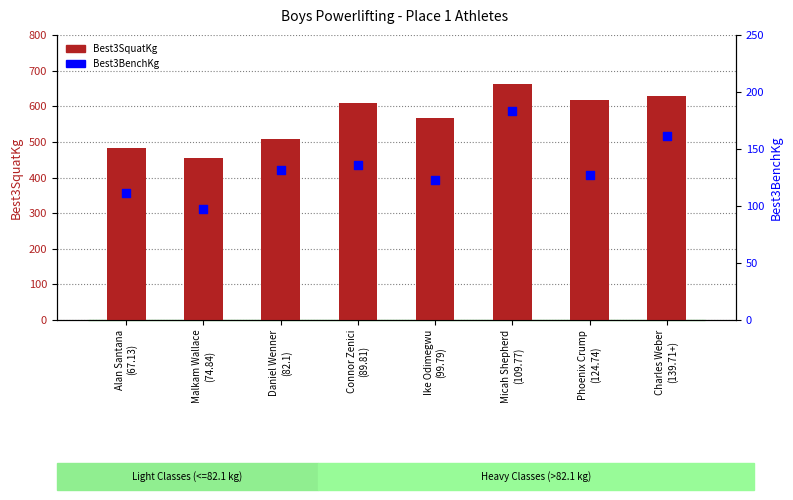

Which series has the largest total across all categories?

Best3SquatKg